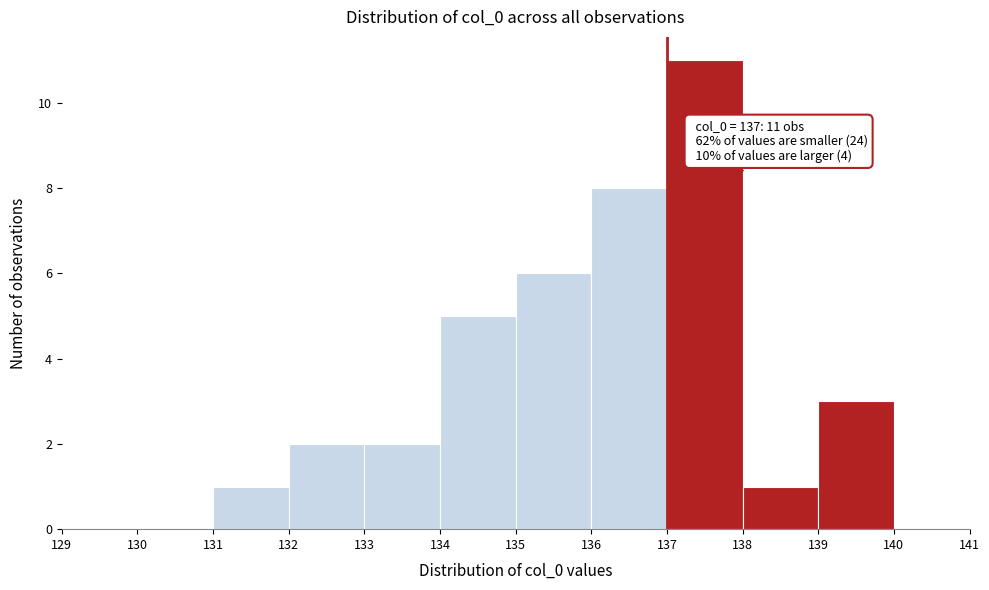

Which range on the x-axis has the tallest bar?

137 to 138